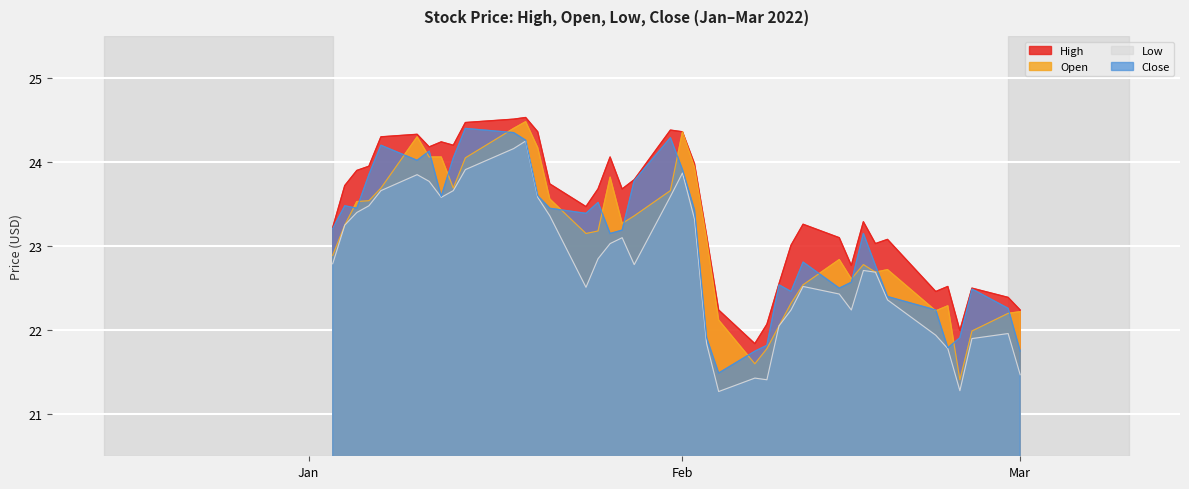

True or false: Low and High cross at least once.

False